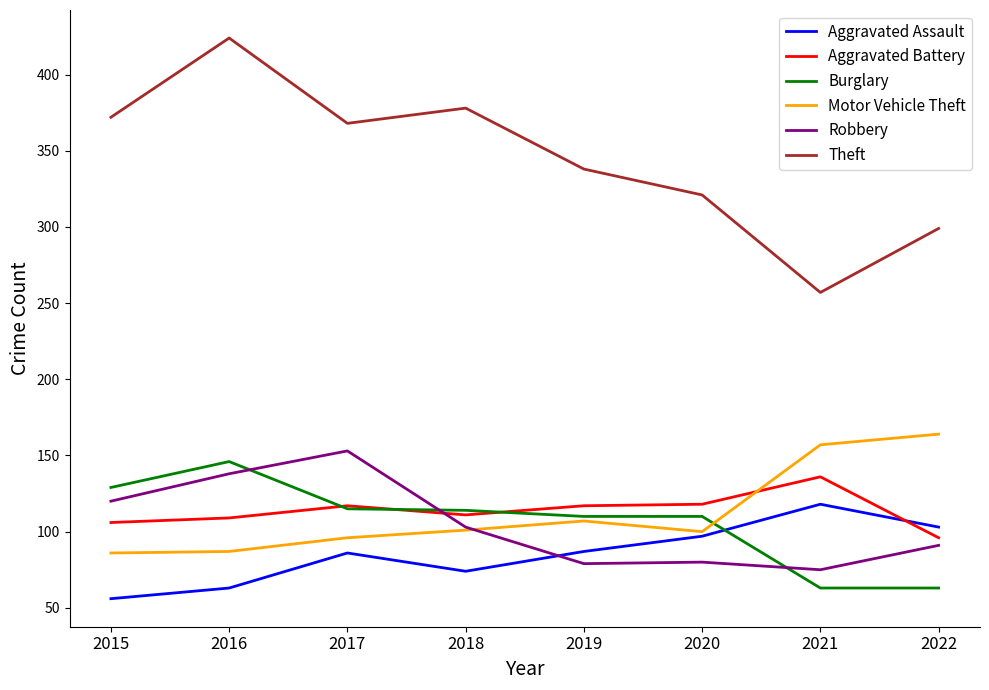

Which label corresponds to the smallest value in the chart?

2015